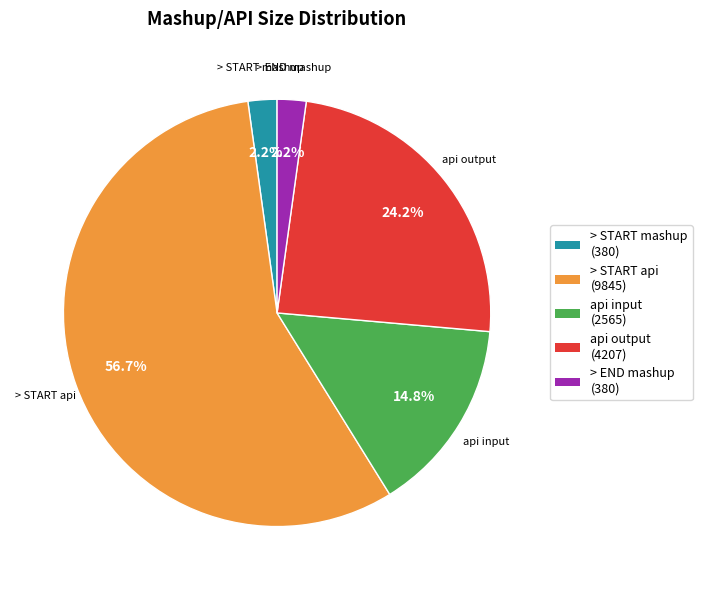

How much of the chart is everything except api output?

75.8%